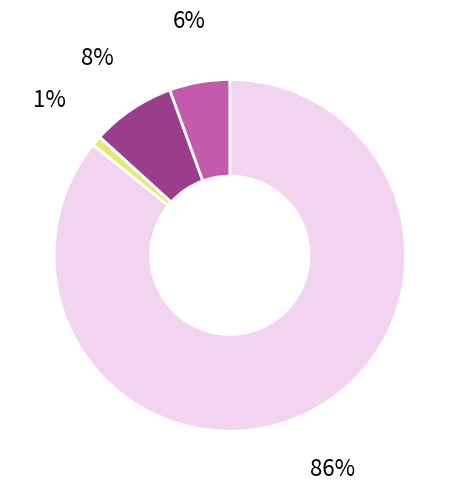

Does any single category account for the majority?

Yes